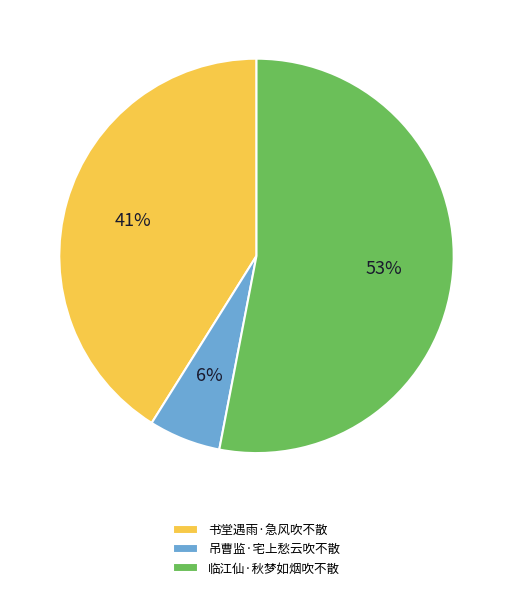

What is the smallest slice in the pie chart?

吊曹监·宅上愁云吹不散